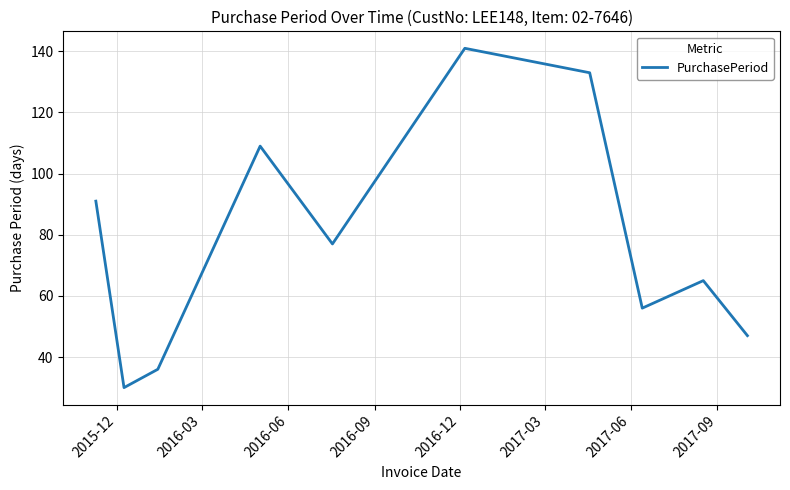

Reading left to right, extract all data points from this chart.

91	30	36	109	77	141	133	56	65	47